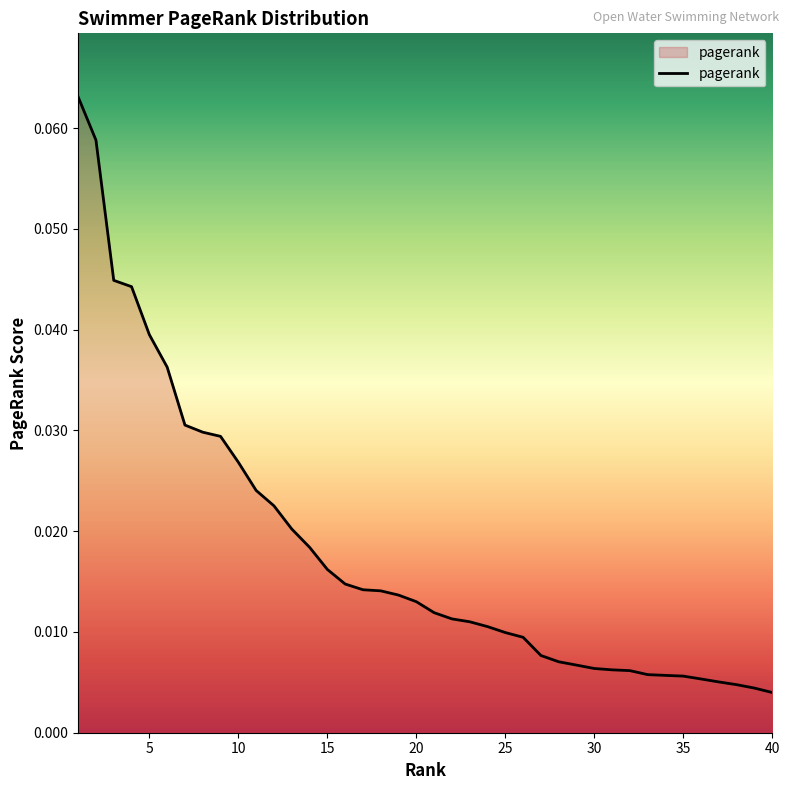

At which label is the value closest to 0?

40